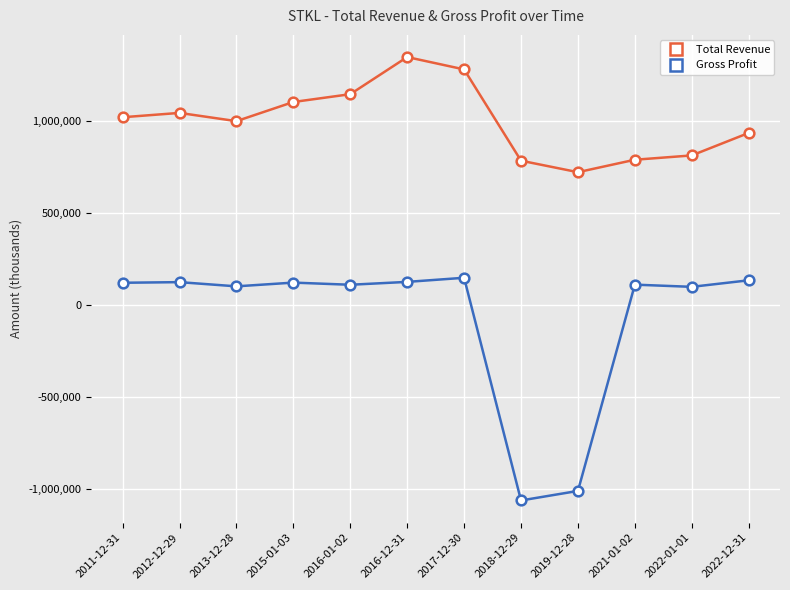

Does the chart have visible grid lines?

Yes